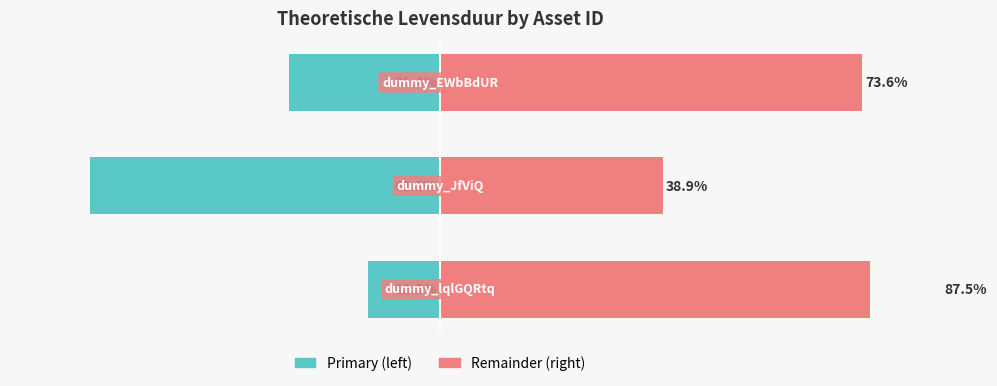

List the series in order of their peak value, highest first.

theoretischeLevensduur (remainder), theoretischeLevensduur (primary)